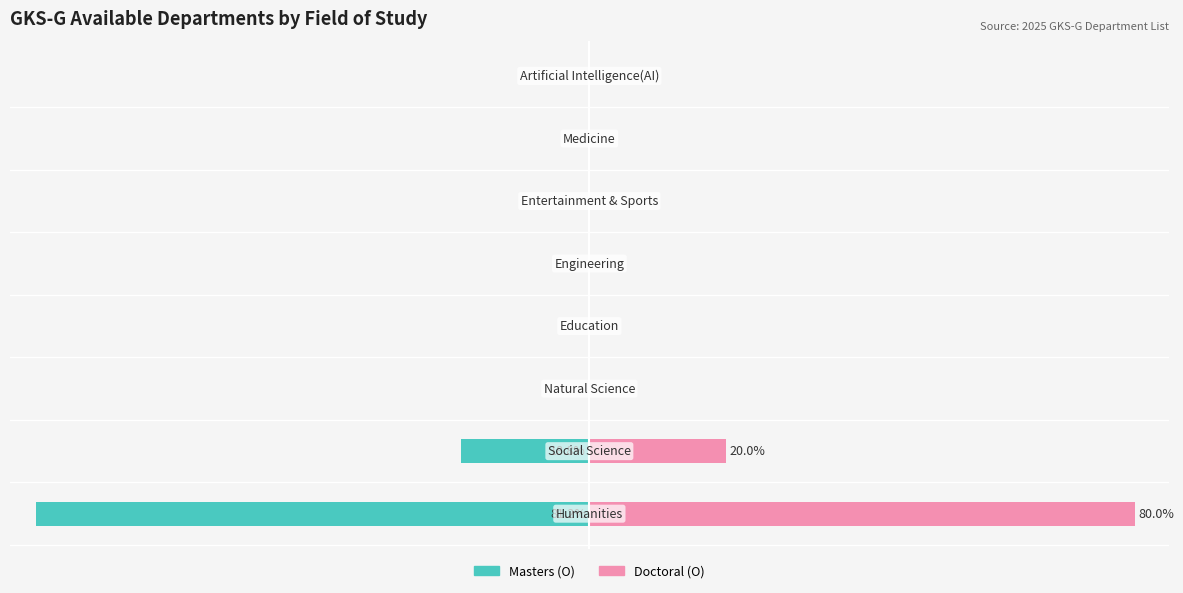

What is the sum of all Masters values?

-100.0